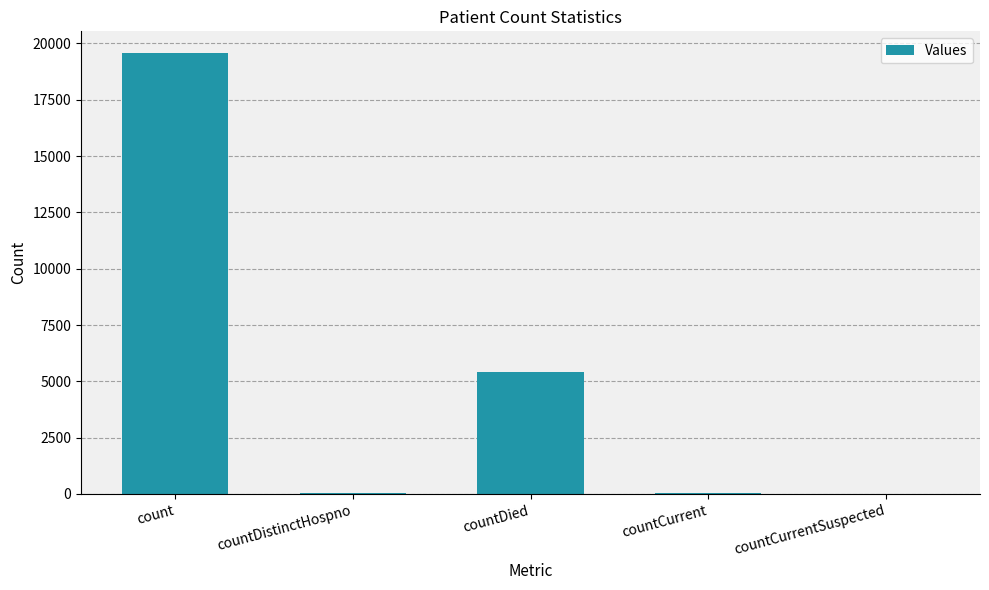

Is it true that the value at count is 19558?

True